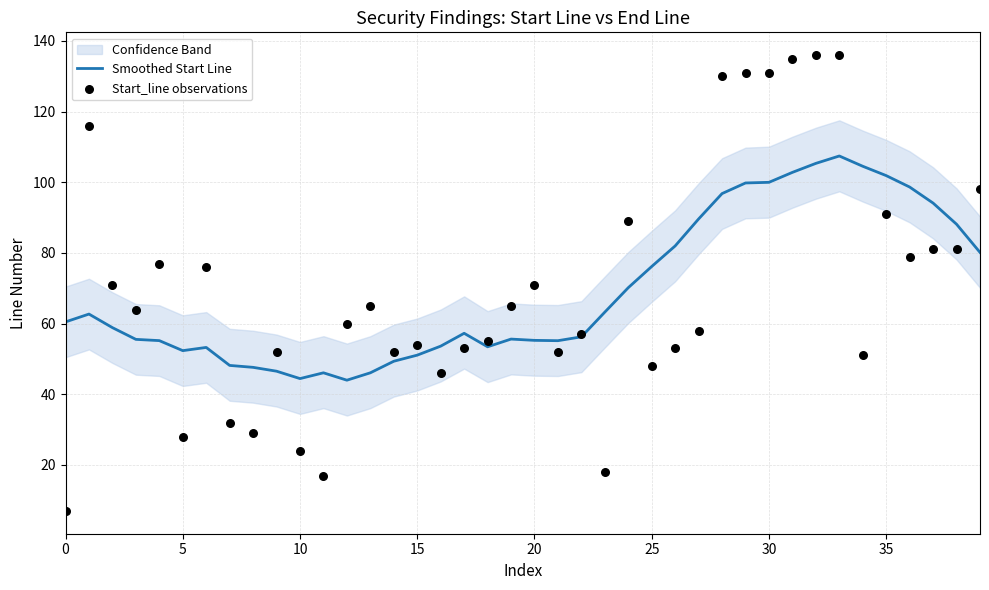

Which series has the largest total across all categories?

Smoothed Start Line